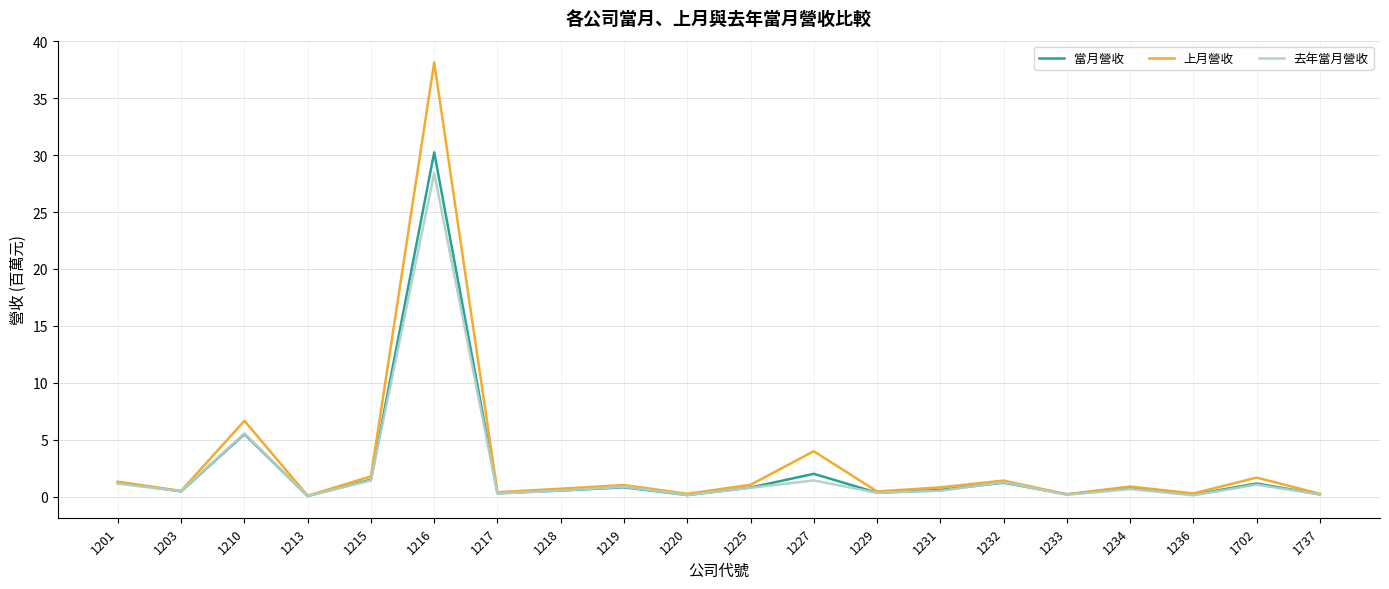

At which category is the sum across all series the highest?

1216